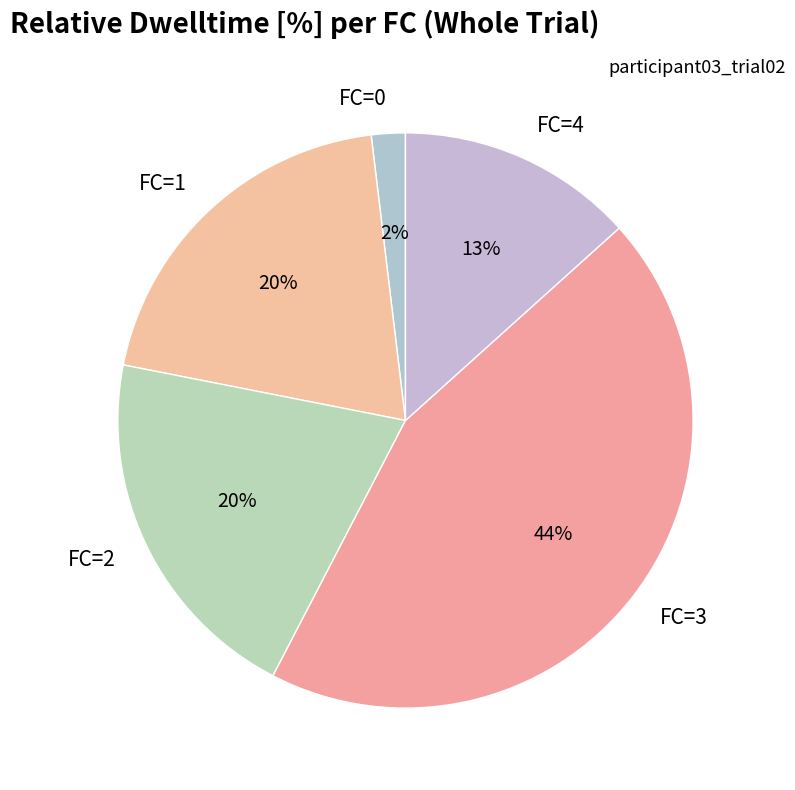

Which has a higher value, FC=0 or FC=3?

FC=3